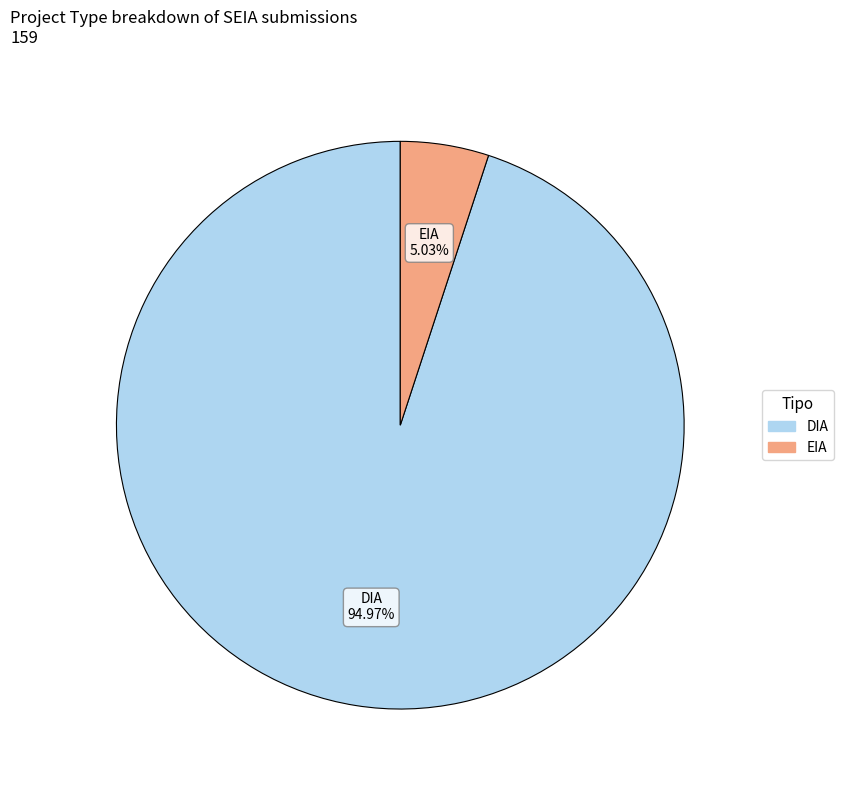

How many slices are in this pie chart?

2